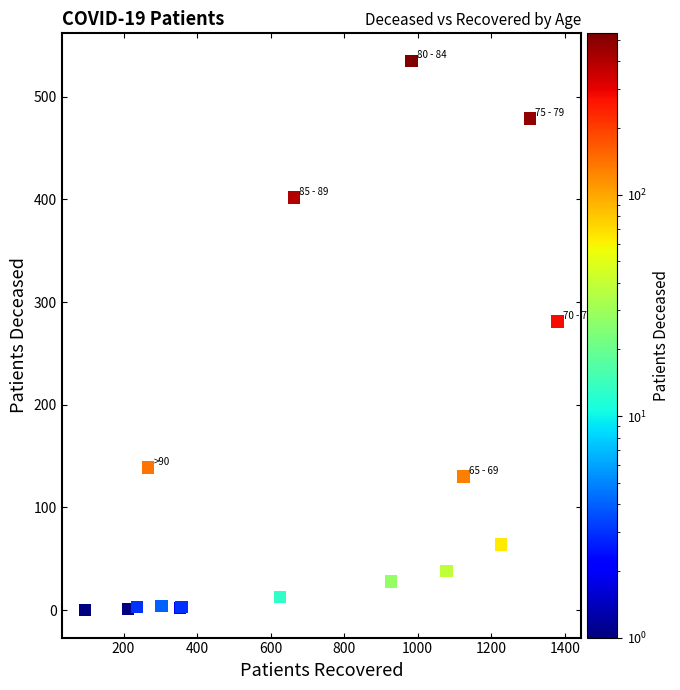

What Y value in the scatter plot is closest to 267?

281